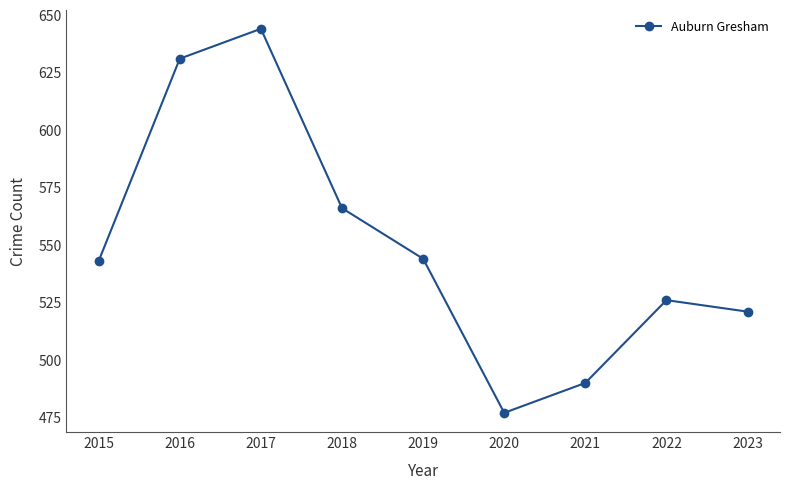

Between 2022 and 2018, which is larger?

2018